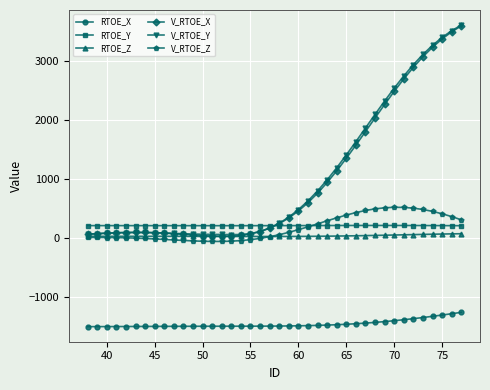

True or false: RTOE_Z and RTOE_X cross at least once.

False